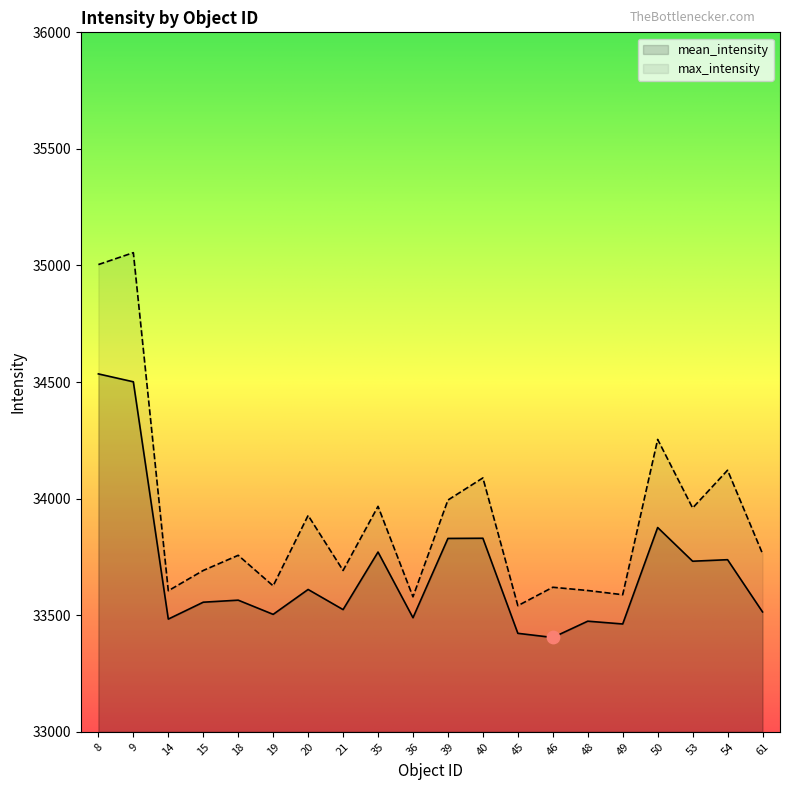

Which series reaches the minimum Y coordinate?

mean_intensity